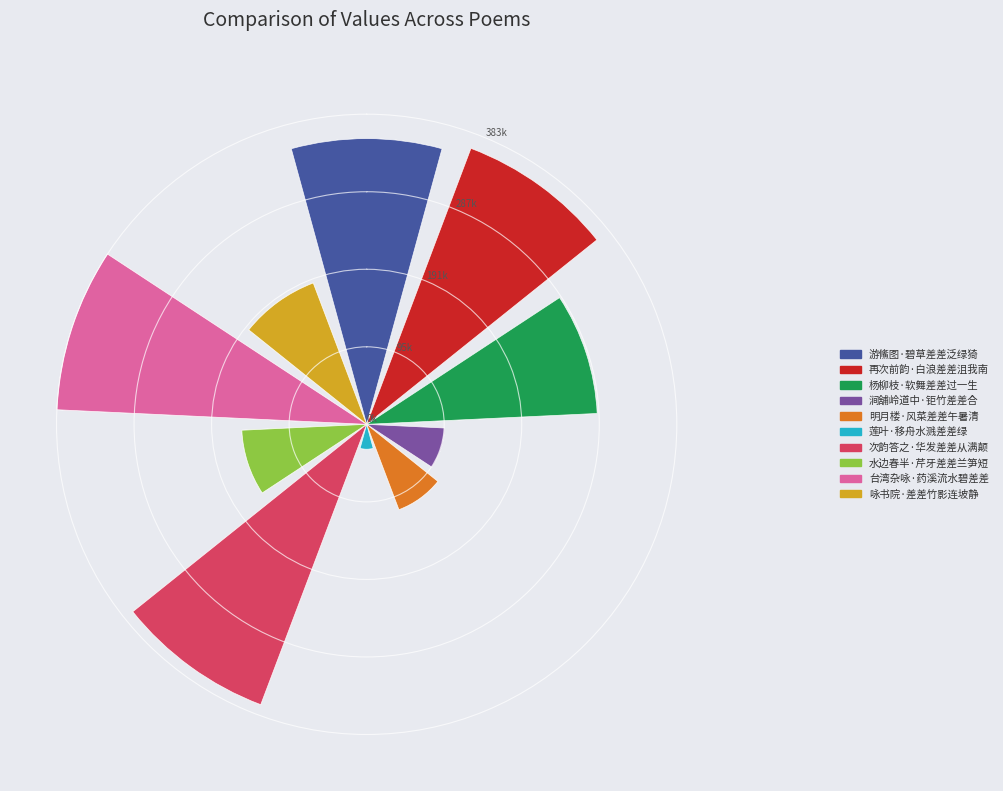

To the nearest percent, what is the difference between the 杨柳枝·软舞差差过一生 and 水边春半·芹牙差差兰笋短 slice percentages?

6%